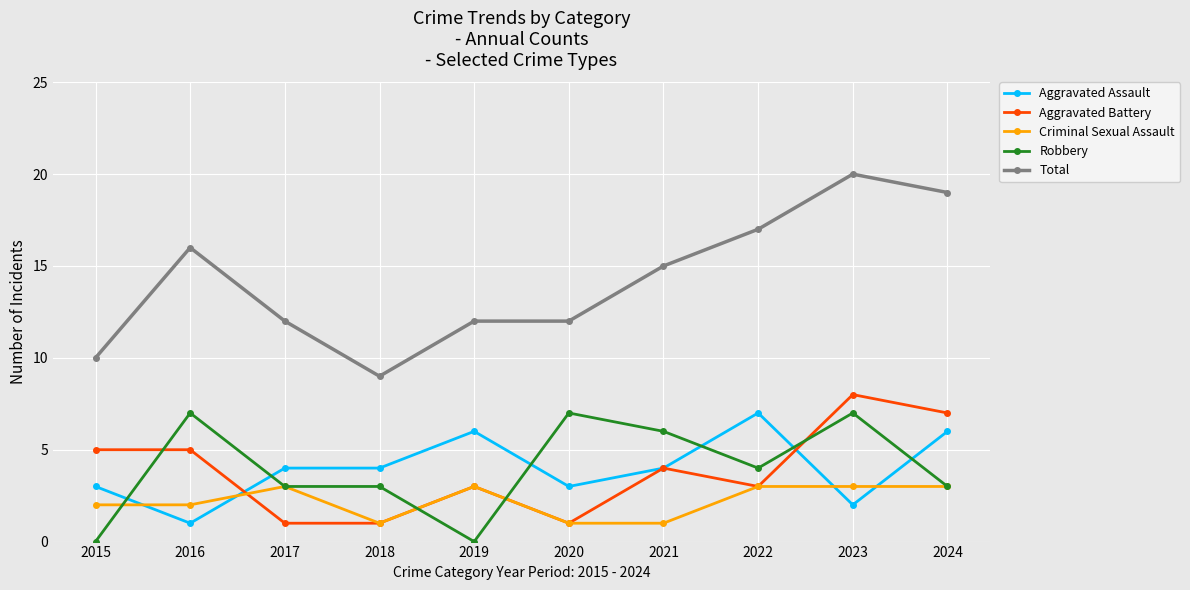

How many distinct data groups are displayed?

5